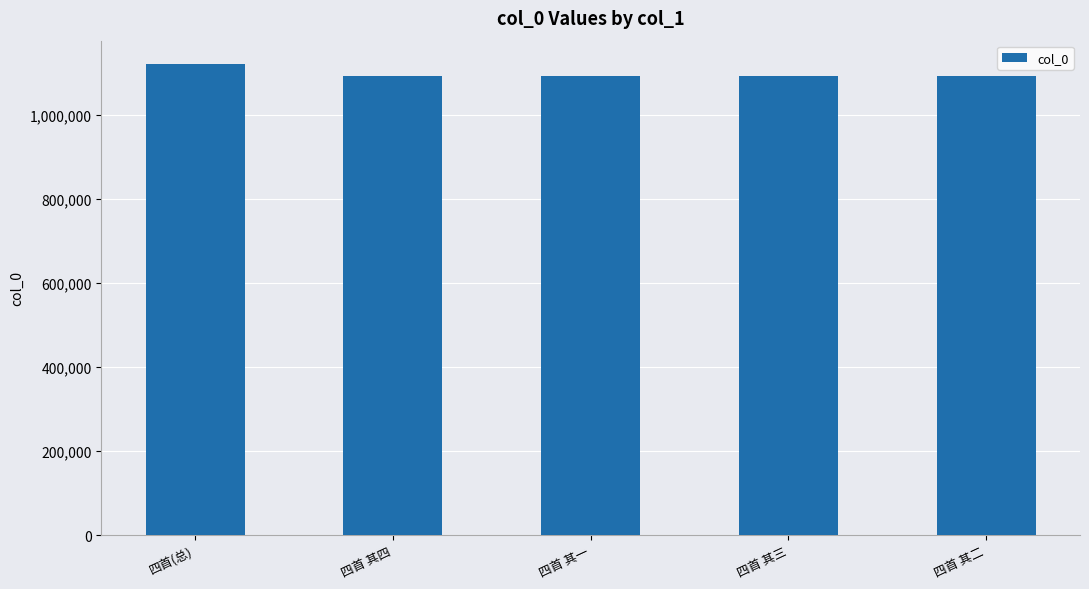

What is the minimum value shown in the chart?

1091386